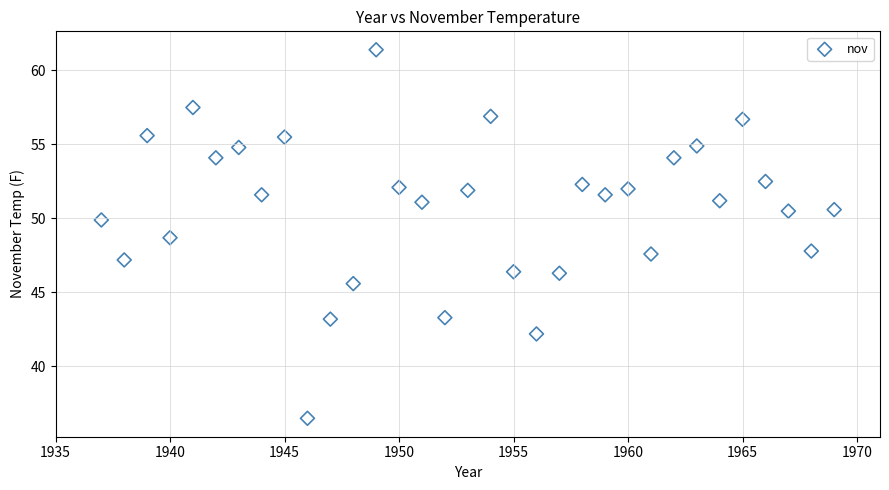

What is the range of X values (max minus min)?

32.0